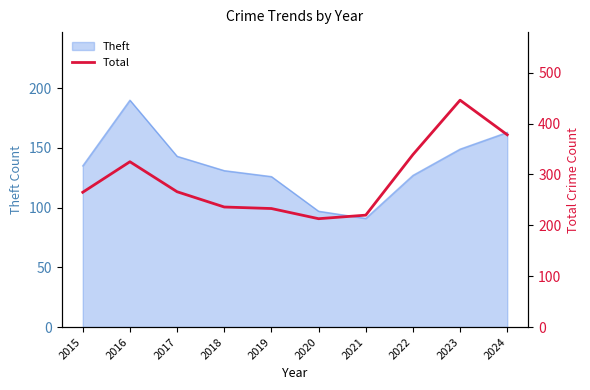

What is the average value?

292